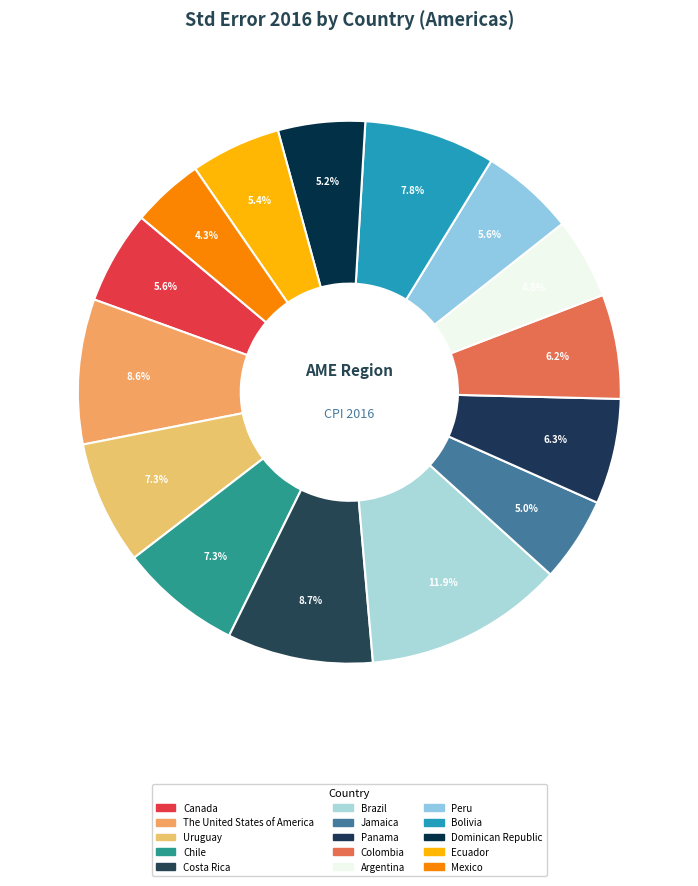

Which has a higher value, Mexico or The United States of America?

The United States of America